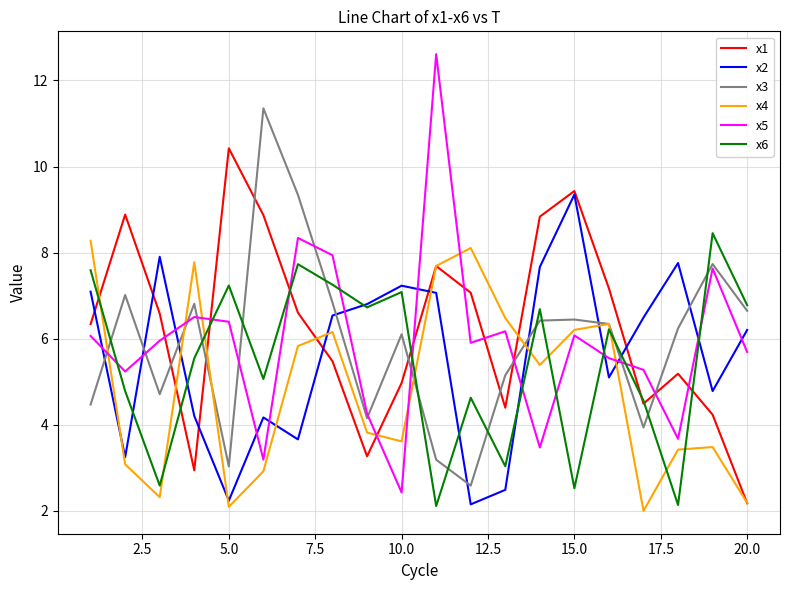

True or false: x2 and x5 intersect in this chart.

True